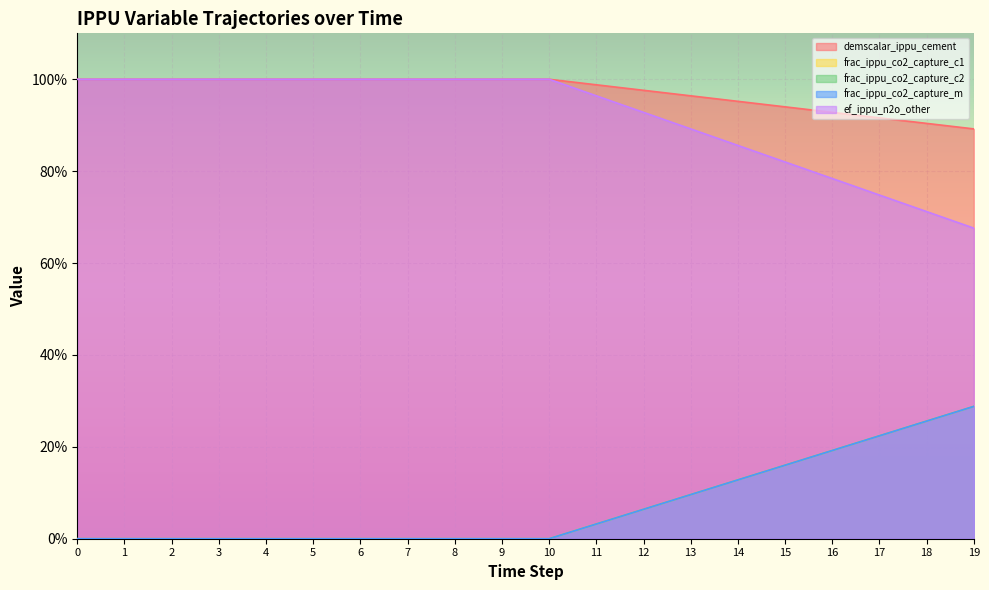

True or false: demscalar_ippu_cement and ef_ippu_n2o_other cross at least once.

False